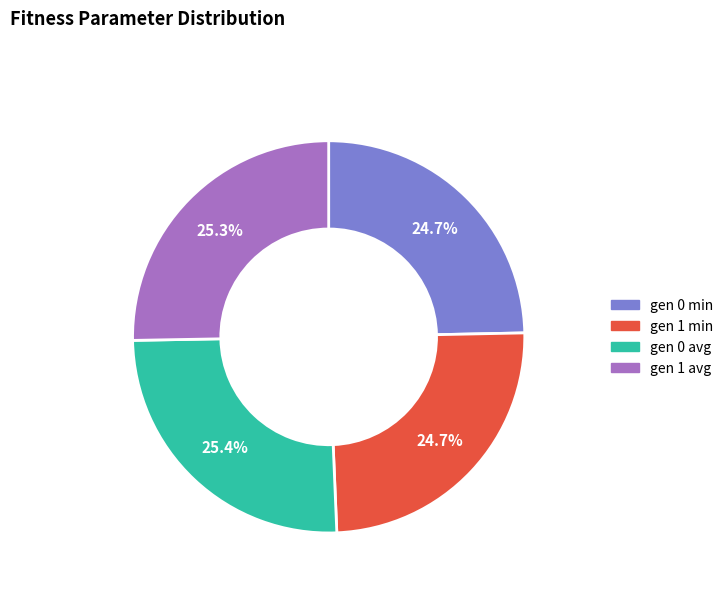

Which has a higher value, gen 0 avg or gen 1 min?

gen 0 avg